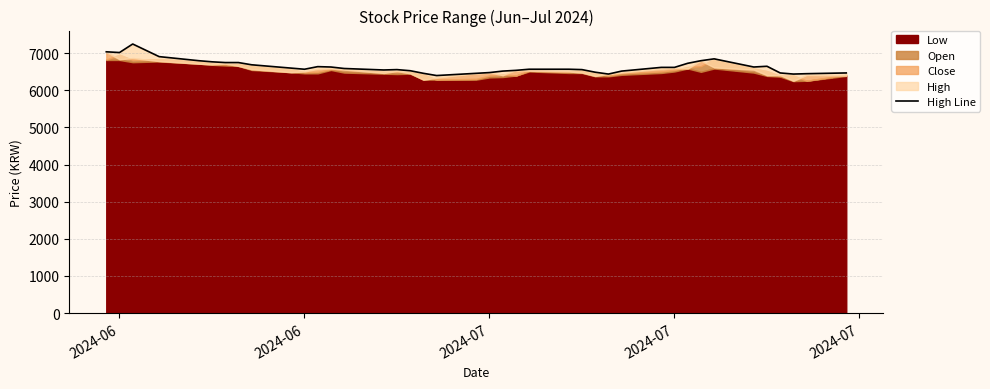

How many interior local valleys (lower than both neighbors) does the data have?

7